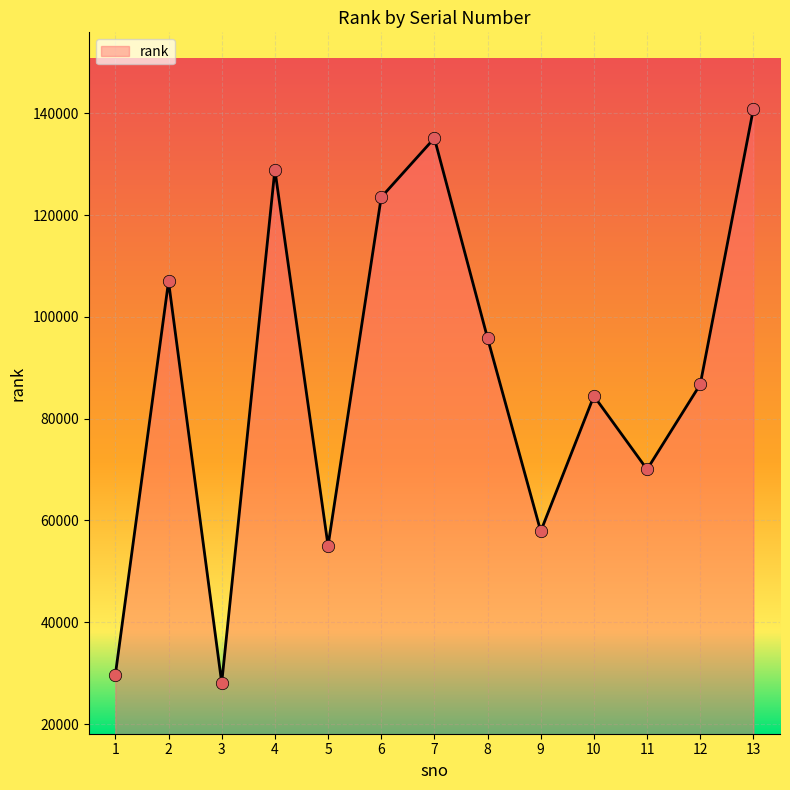

What is the change in value from 4 to 10?

-44425